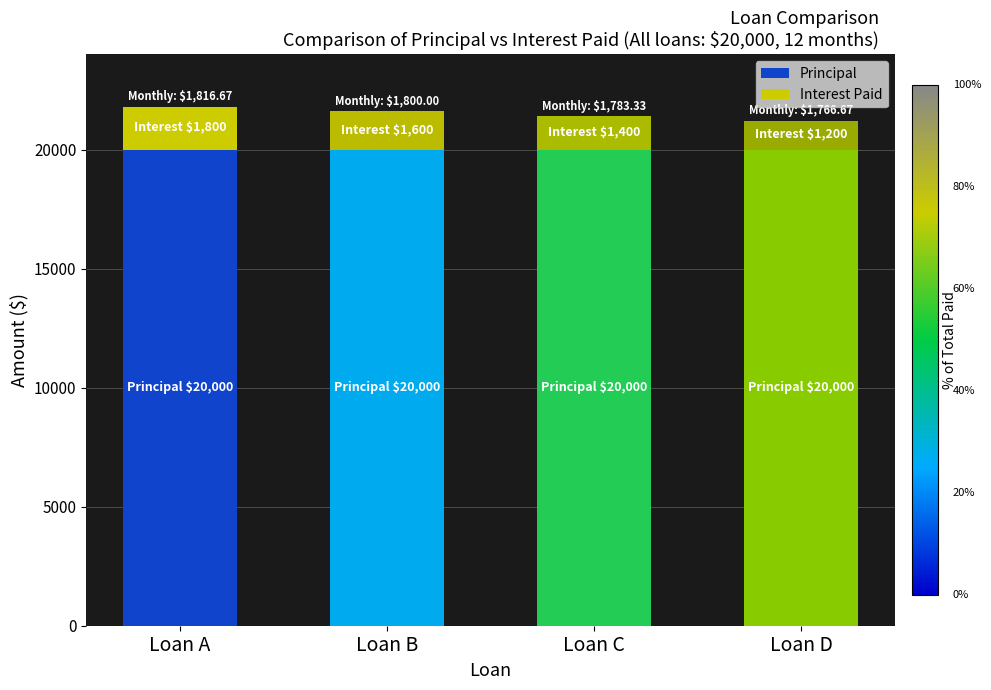

What is the highest value of the Principal series?

20000